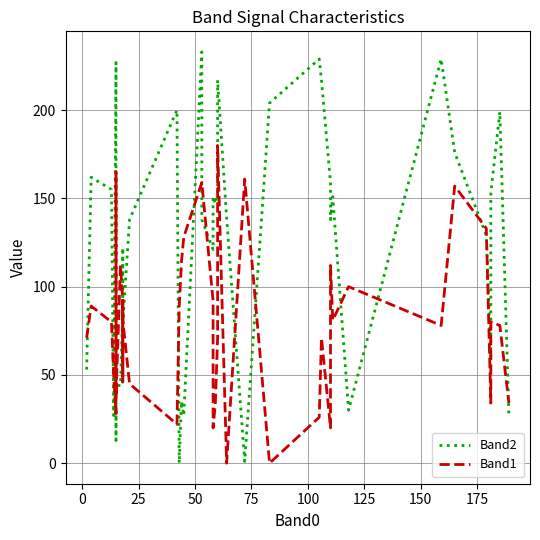

True or false: Band1 has more than 0 points higher than both neighbors.

True